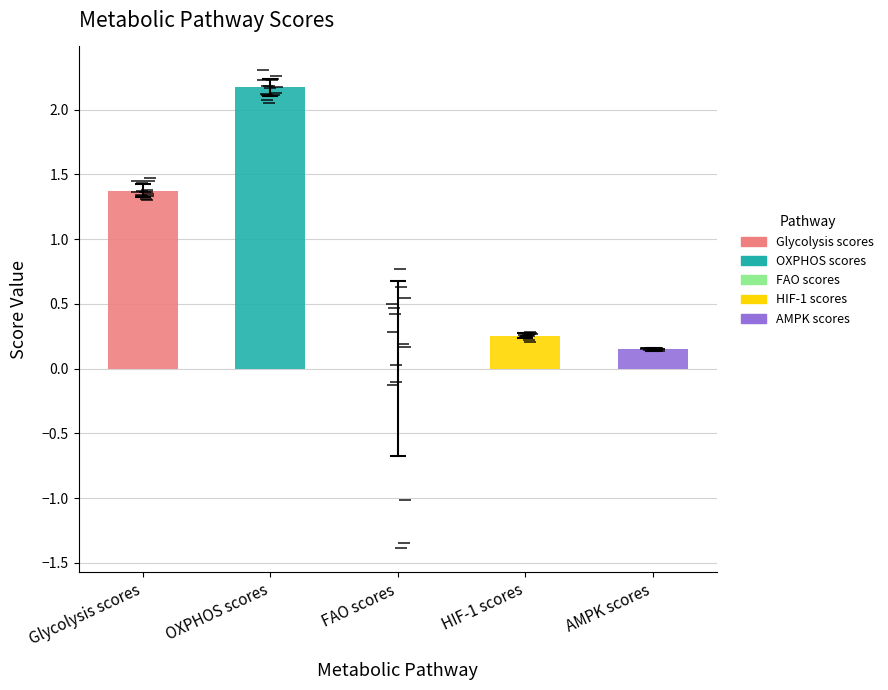

True or false: AMPK scores has a value of 0.1 at 8.

False